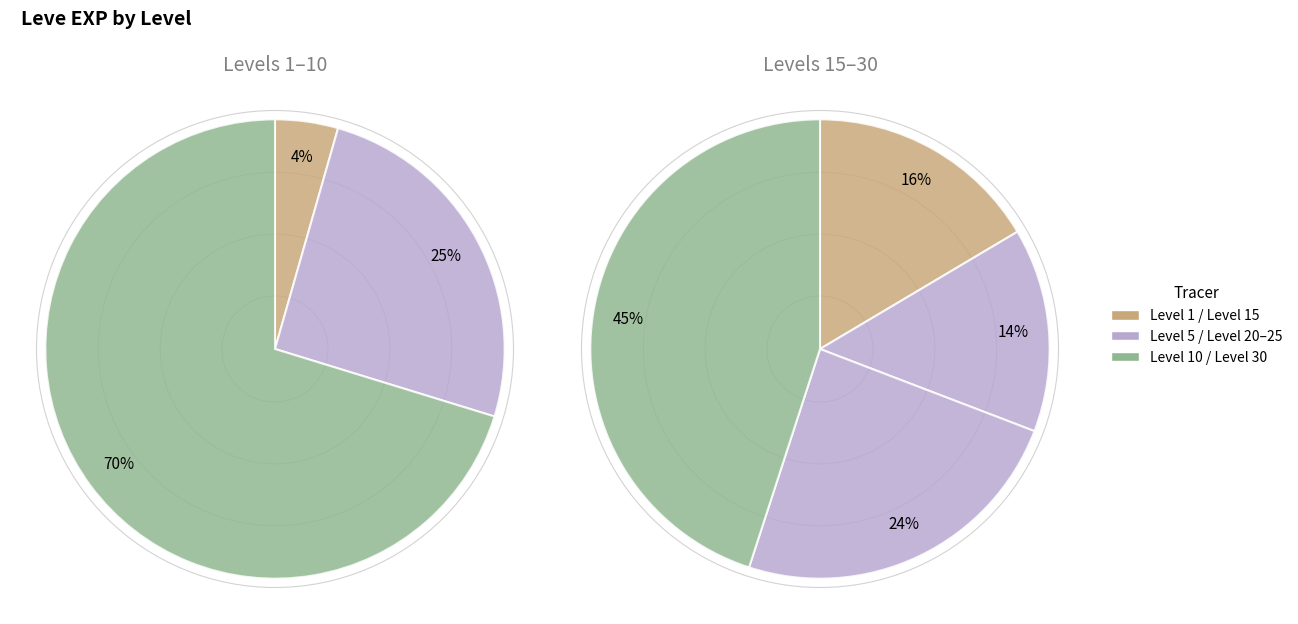

Is it true that Level 20 is 22% of the pie?

False